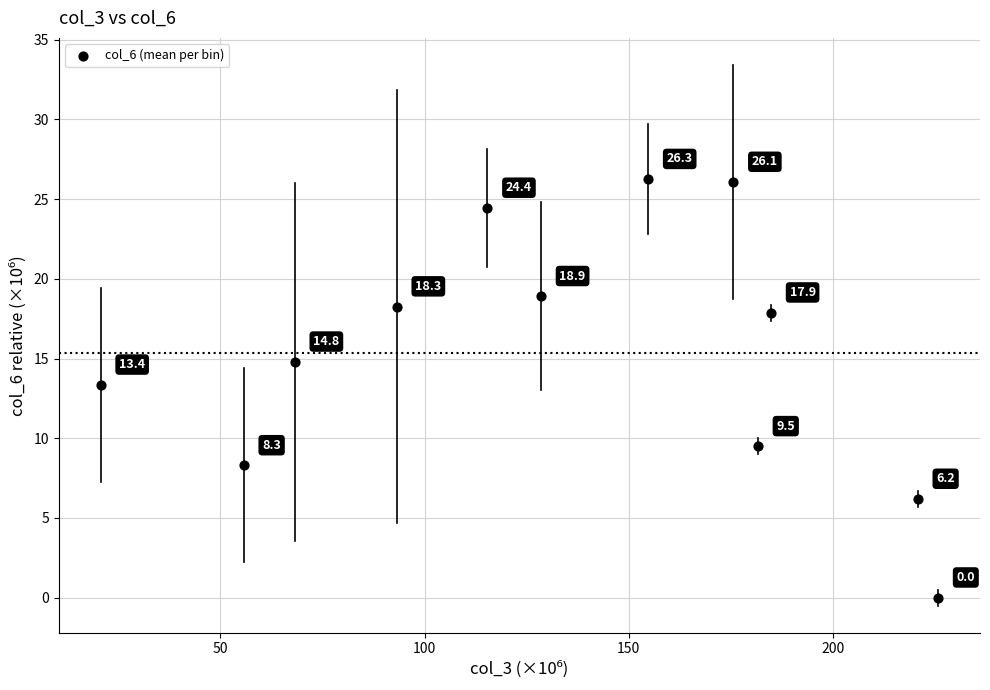

What is the average X value?

135.4